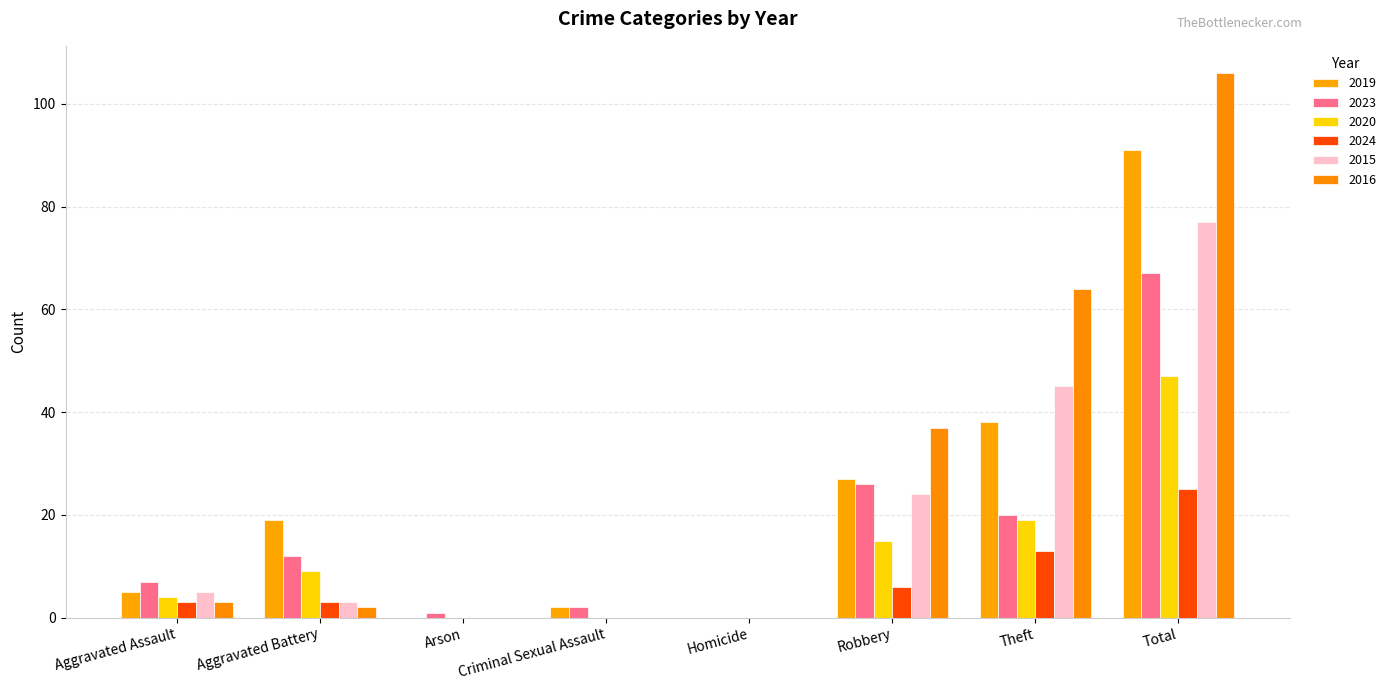

Is the value of 2015 at Homicide greater than the value of 2020 at Criminal Sexual Assault?

No